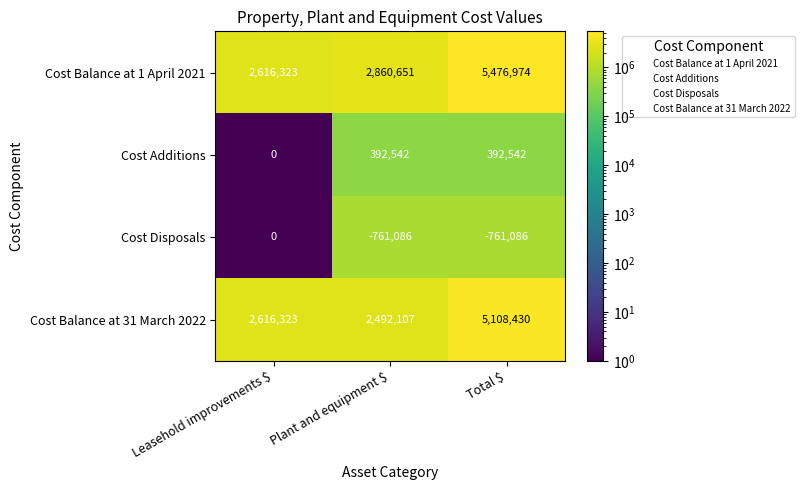

Reading left to right, what are all the values shown in this chart?

Cost Balance at 1 April 2021: 2616323	2860651	5476974
Cost Additions: 0	392542	392542
Cost Disposals: 0	-761086	-761086
Cost Balance at 31 March 2022: 2616323	2492107	5108430